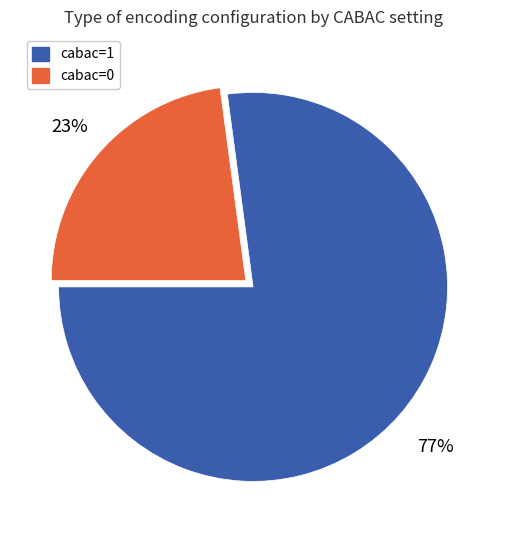

Is there a majority slice in this chart?

Yes